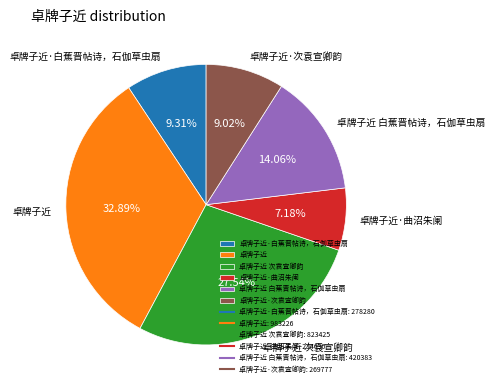

To the nearest percent, what is the average slice percentage?

17%